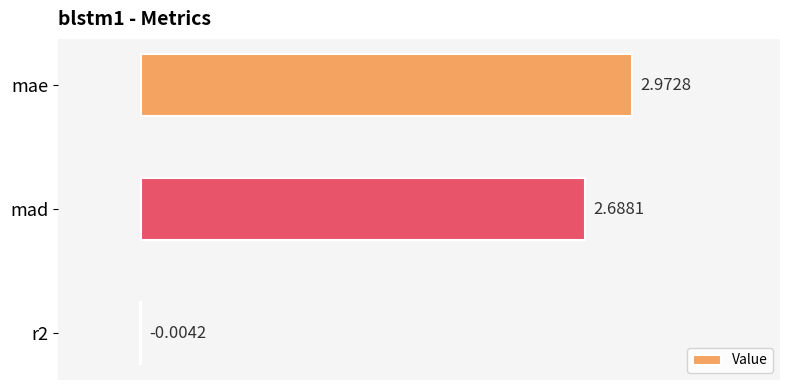

Are the bars horizontal?

Yes